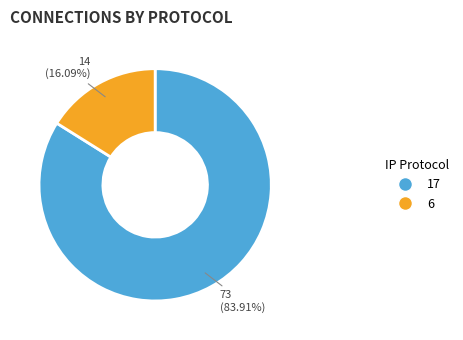

Does any single category account for the majority?

Yes